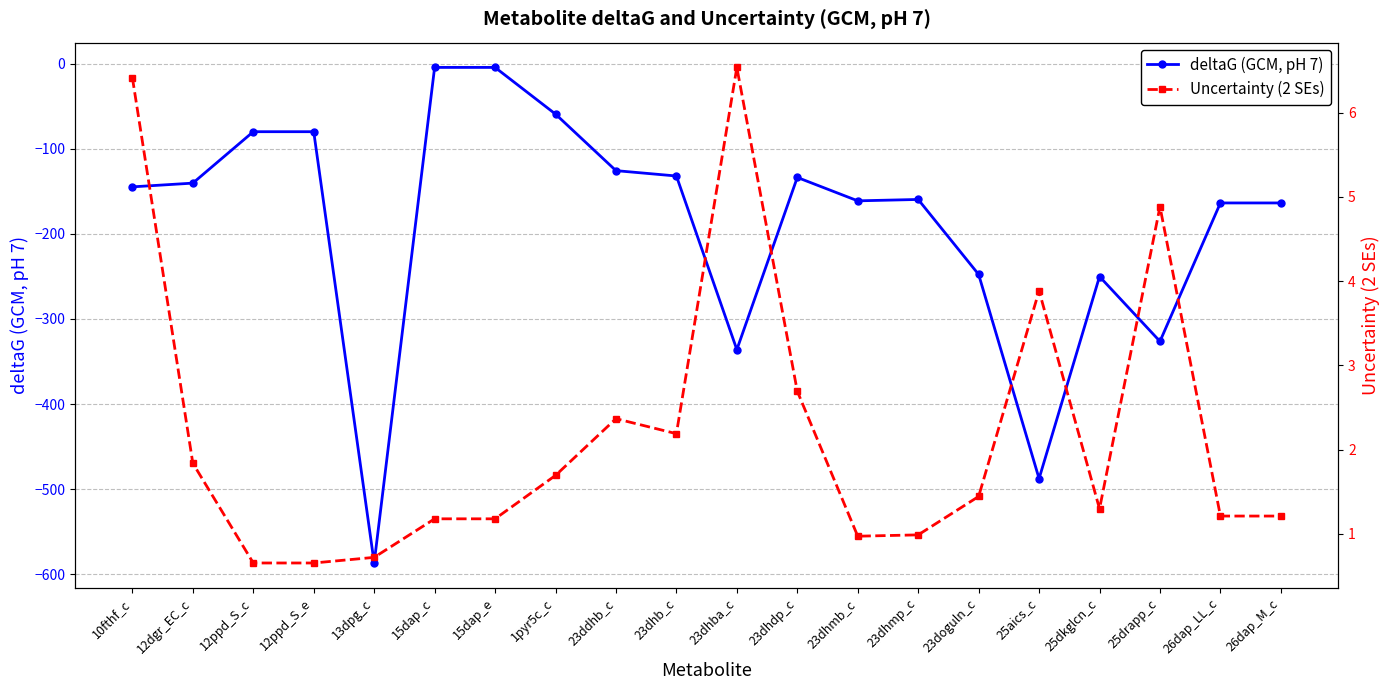

What is the lowest value of the Uncertainty (2 SEs) series?

0.7